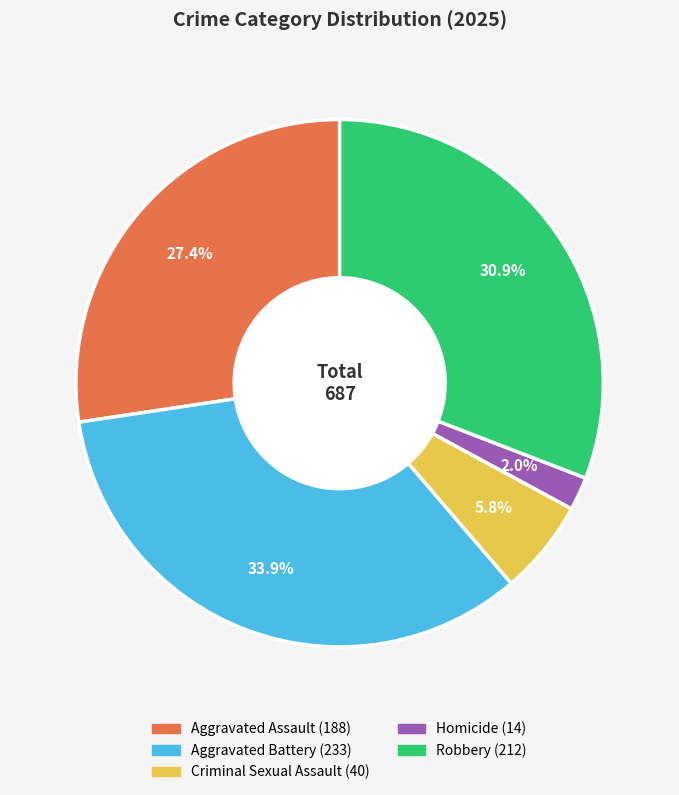

To the nearest percent, what percentage of the pie is Criminal Sexual Assault?

6%